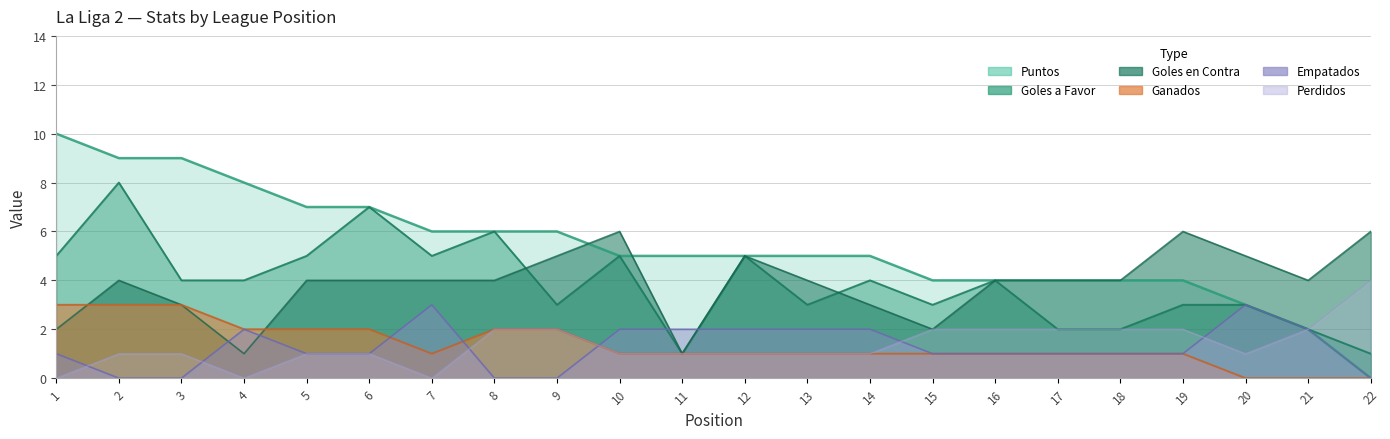

What is the sum of all Empatados values?

28